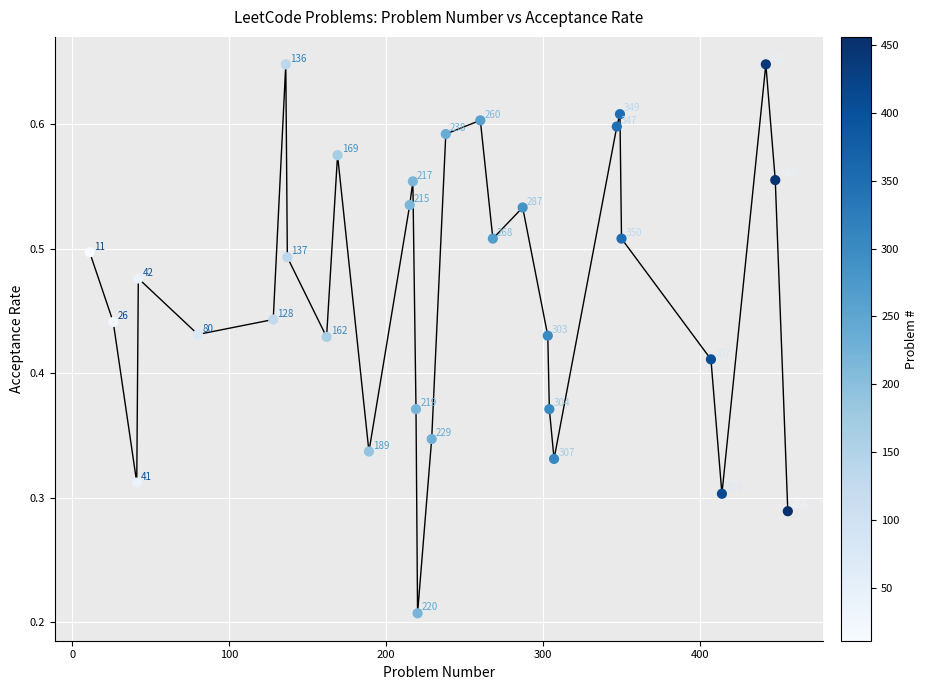

How many lines are shown in the chart?

1